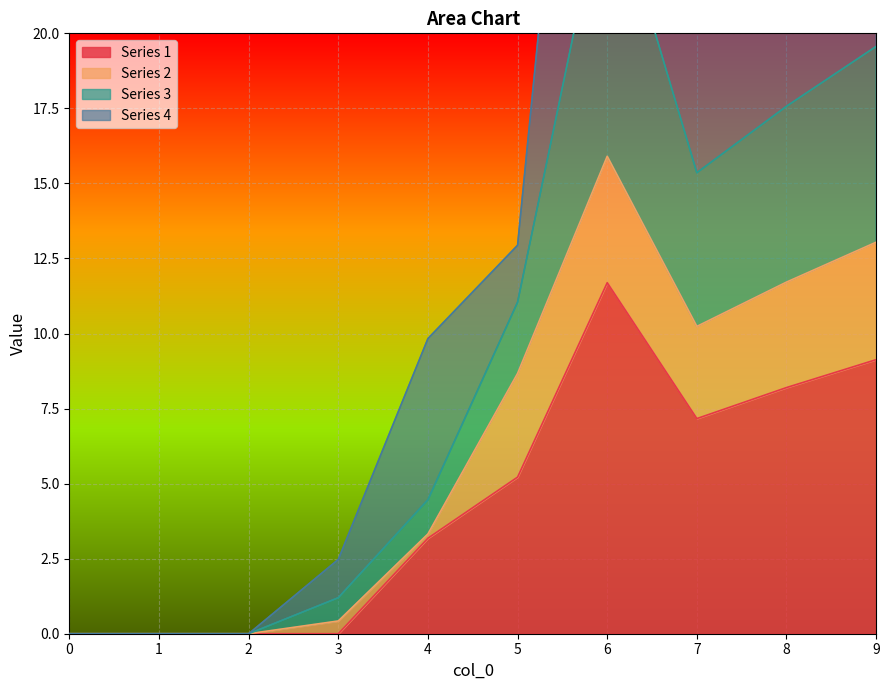

True or false: Series 1 has a value of 9.1 at 9.

True